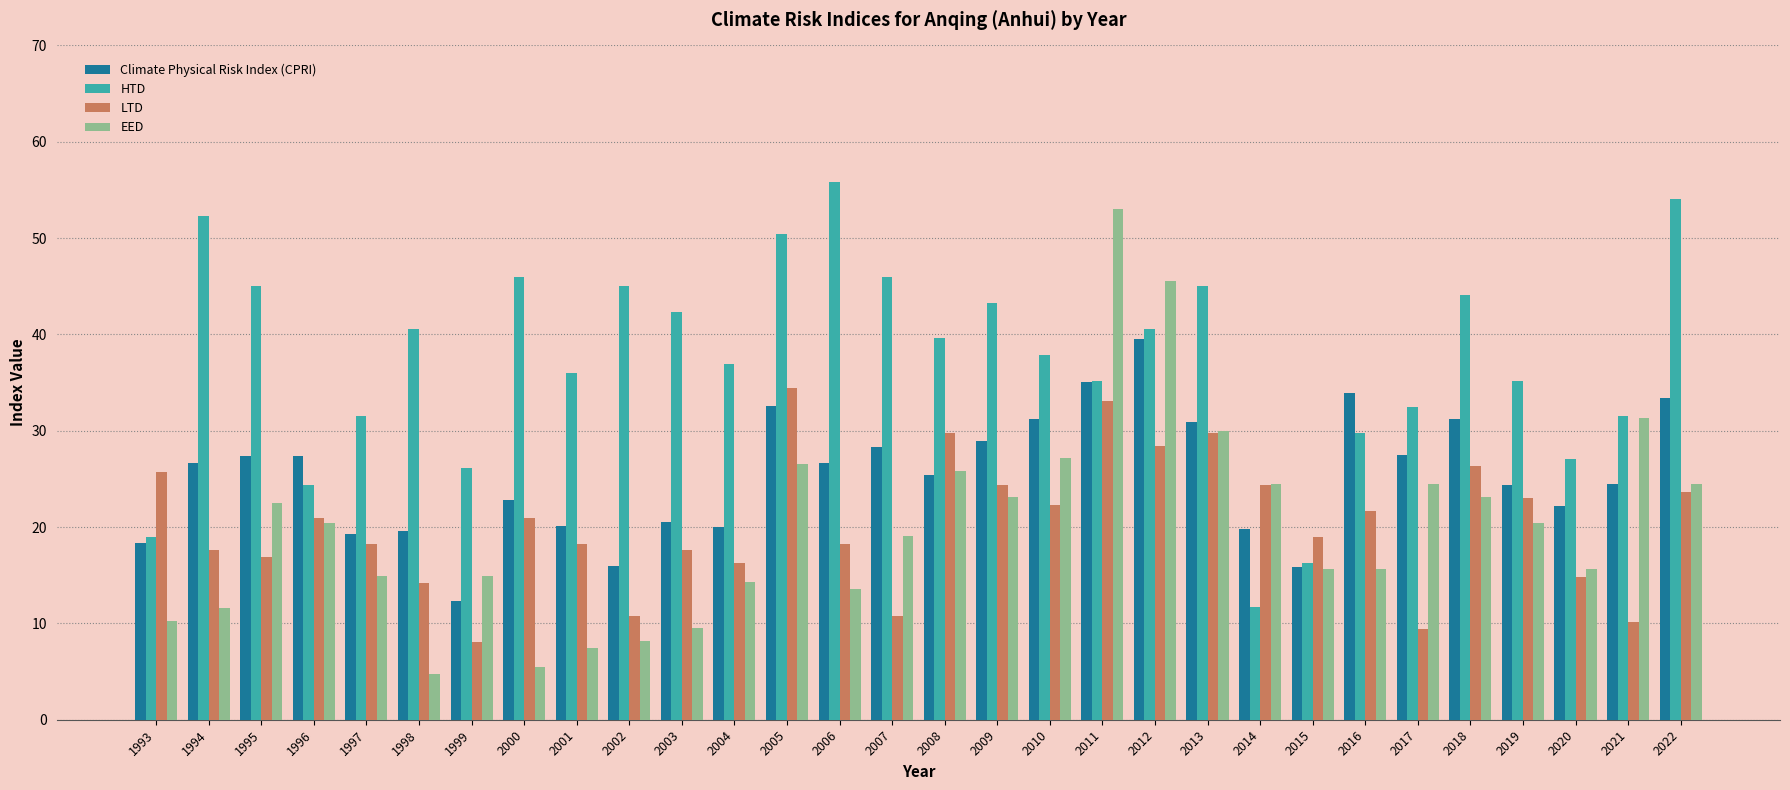

How many groups of bars are there?

30